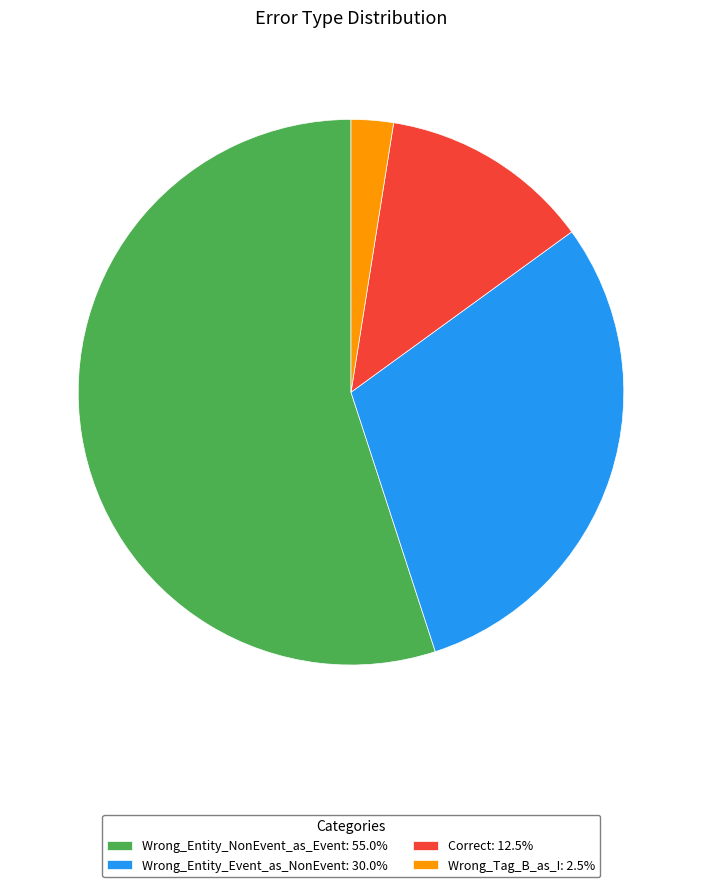

Combined, do Wrong_Entity_NonEvent_as_Event: 55.0% and Wrong_Tag_B_as_I: 2.5% account for over 50%?

Yes